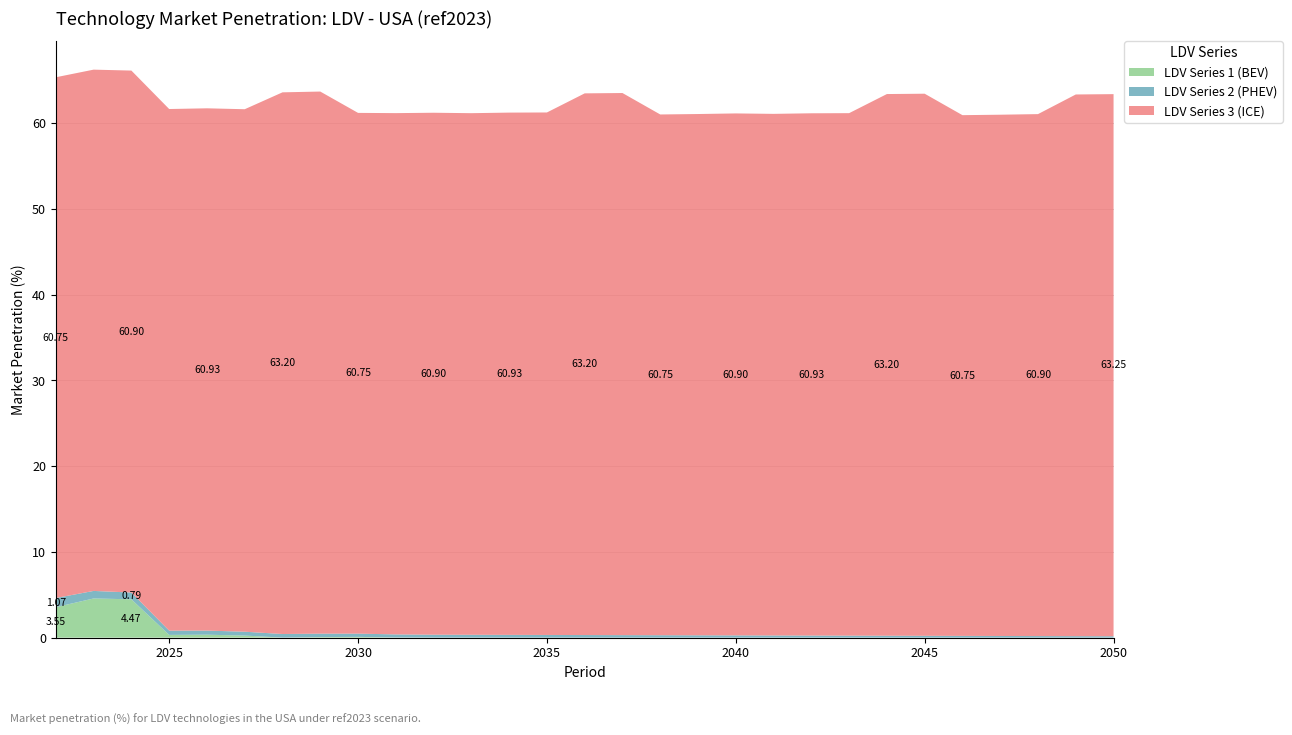

Reading left to right, transcribe all the data shown in this chart.

LDV Series 1 (BEV): 3.6	4.6	4.5	0.3	0.3	0.2	0.0	0.1	0.1	0.0	0.0	0.0	0.0	0.0	0.0	0.0	0.0	0.0	0.0	0.0	0.0	0.0	0.0	0.0	0.0	0.0	0.0	0.0	0.0
LDV Series 2 (PHEV): 1.1	0.9	0.8	0.5	0.5	0.5	0.4	0.4	0.4	0.4	0.3	0.3	0.3	0.3	0.3	0.3	0.3	0.3	0.3	0.2	0.2	0.2	0.2	0.2	0.2	0.2	0.2	0.2	0.2
LDV Series 3 (ICE): 60.8	60.8	60.9	60.9	60.9	61.0	63.2	63.2	60.8	60.8	60.9	60.9	60.9	61.0	63.2	63.2	60.8	60.8	60.9	60.9	60.9	61.0	63.2	63.2	60.8	60.8	60.9	63.2	63.2